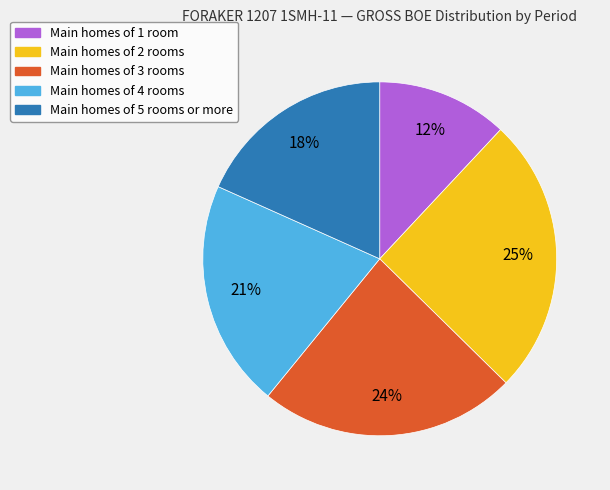

To the nearest percent, what is the combined percentage of Main homes of 1 room and Main homes of 3 rooms?

36%